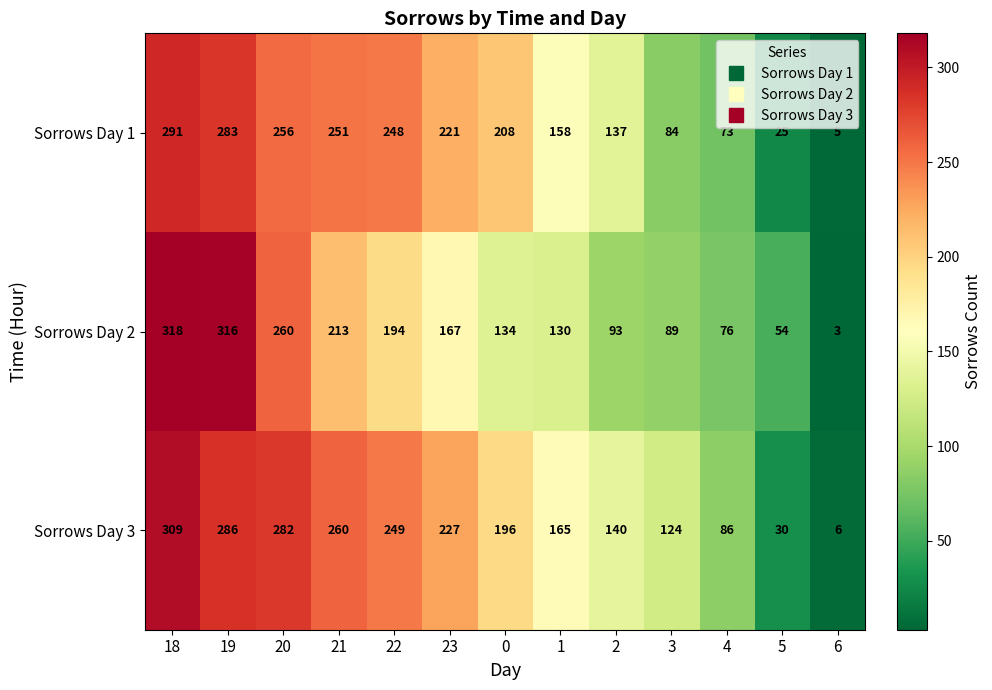

What is the average value of the Sorrows Day 3 series?

182